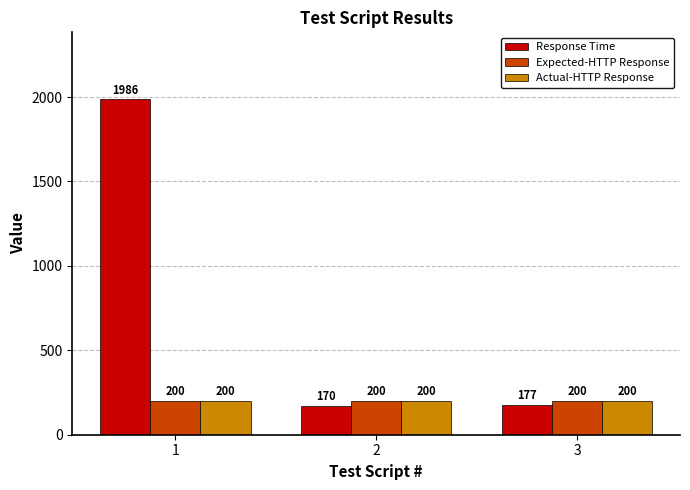

What is the total value across all series at 3?

577